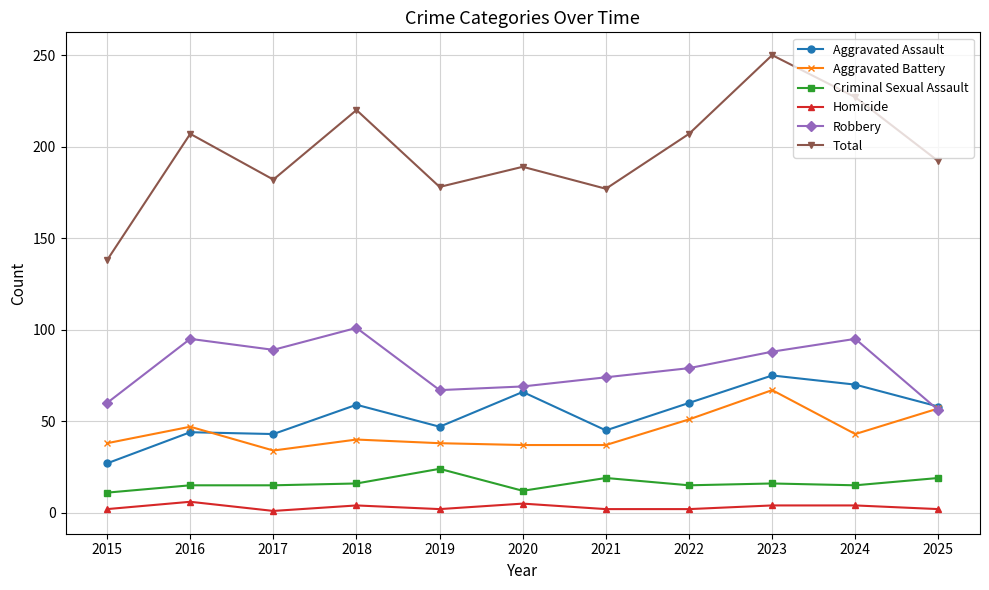

True or false: Aggravated Assault and Criminal Sexual Assault cross at least once.

False